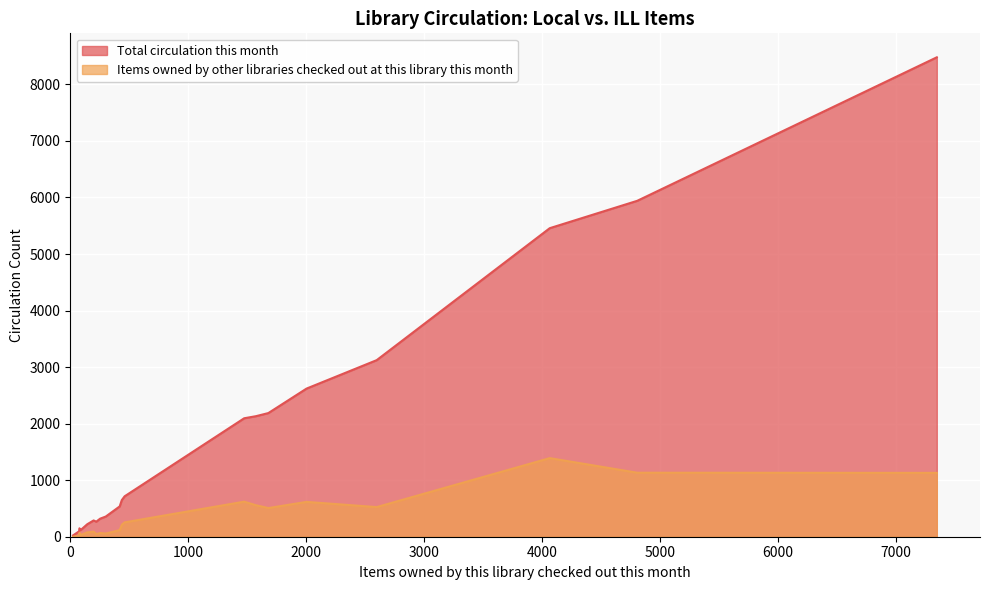

Which series has the largest range (max minus min)?

Total circulation this month